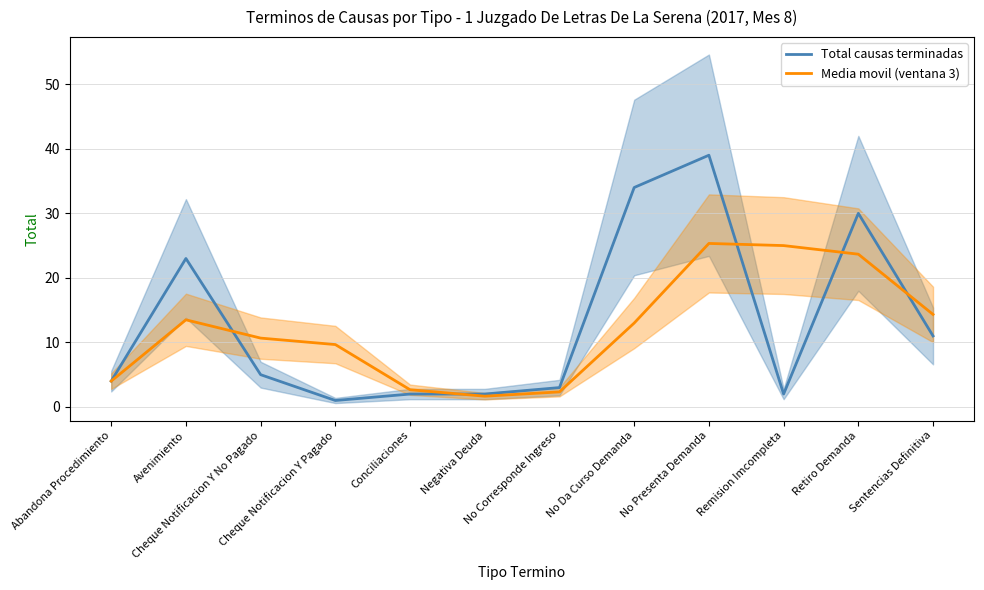

At which label does Total causas terminadas reach its minimum?

Cheque Notificacion Y Pagado